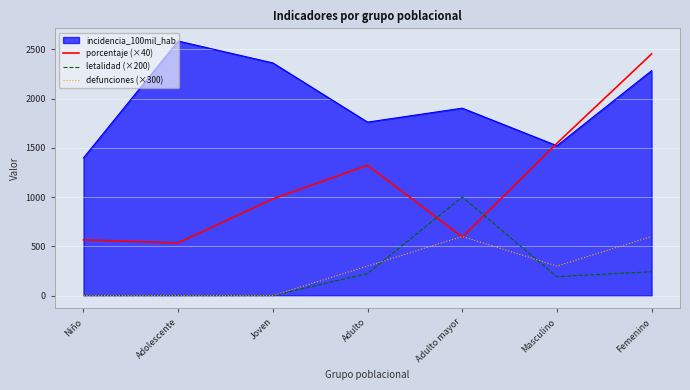

What is the total value across all series at Niño?

1963.8